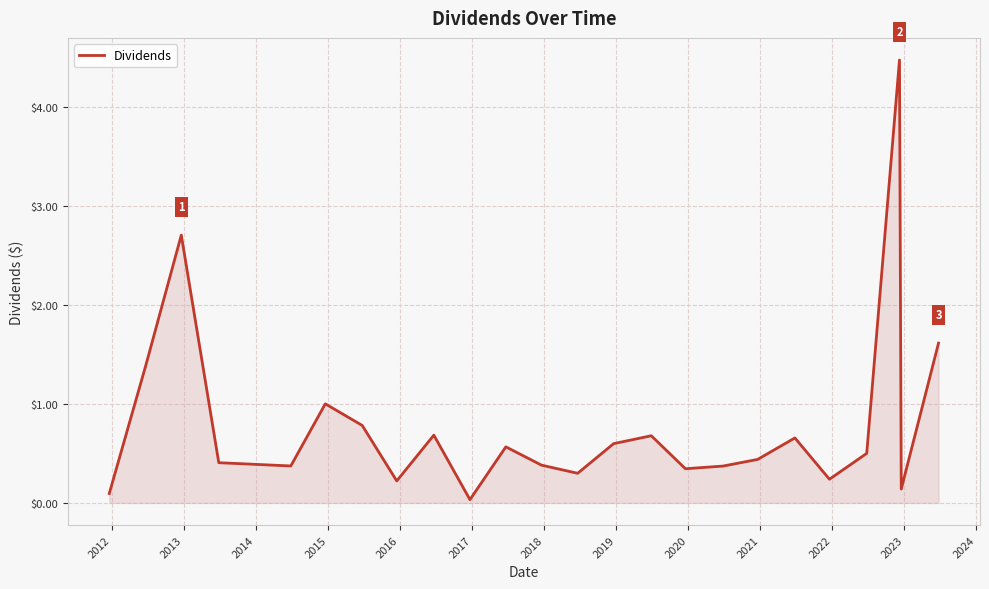

What is the difference between the maximum and minimum values?

4.4